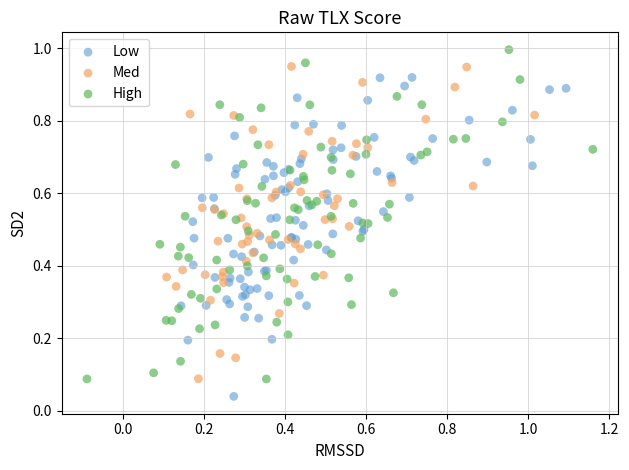

Which series contains the highest Y value?

High